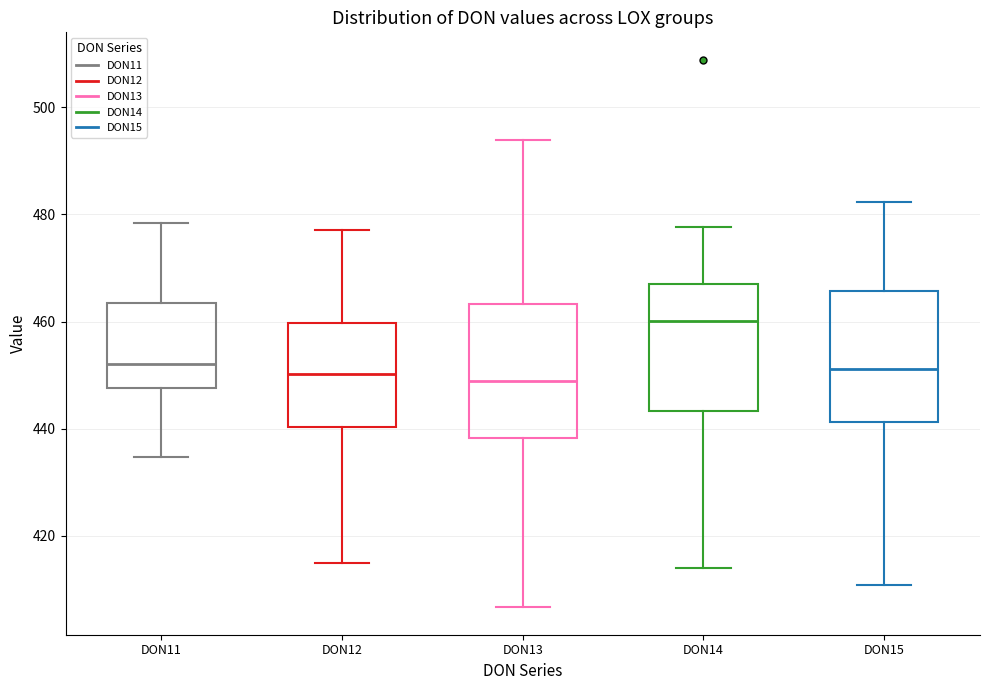

Where is the lower edge of the box for DON14 on the y-axis? The values are not printed on the chart, so give them approximately, as read against the axis.

444